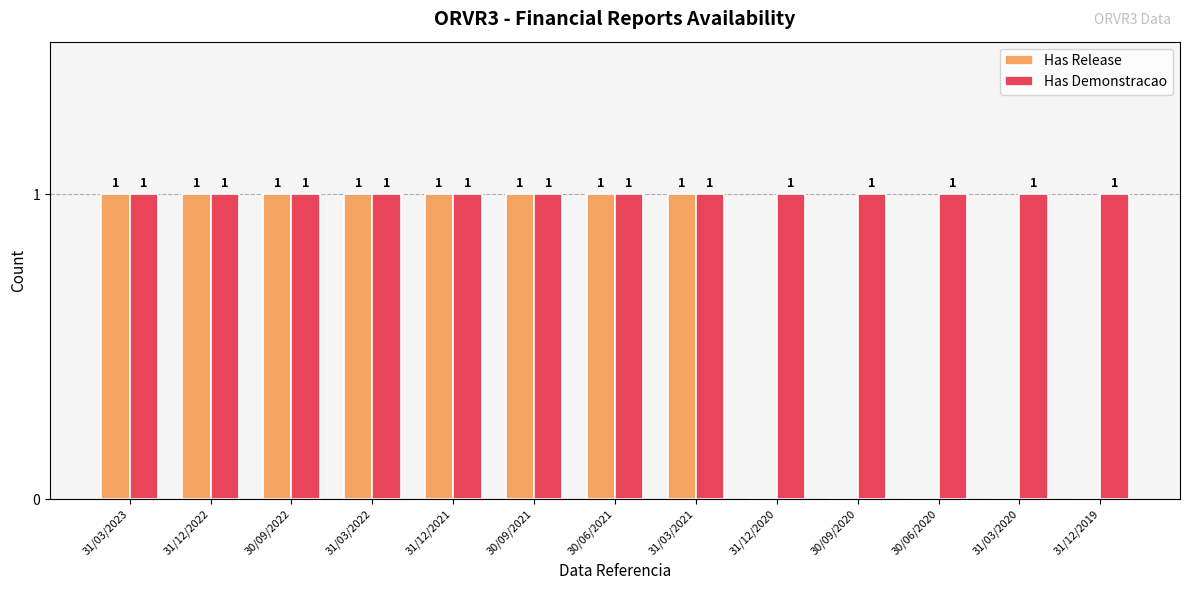

What value does the Has Release series have at 30/09/2021?

1